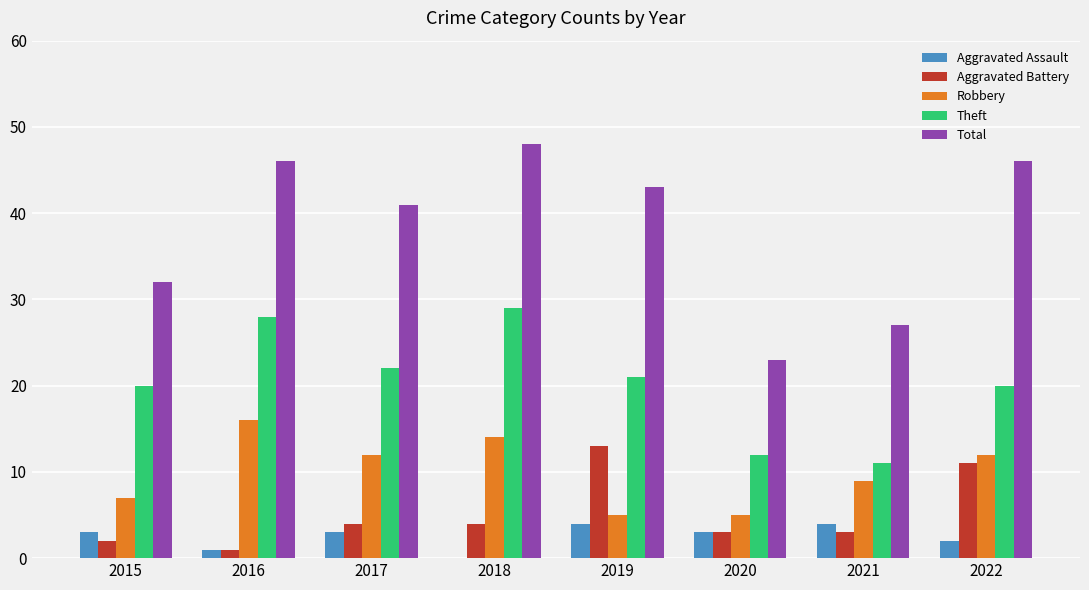

Which category has the highest value across all series?

2018